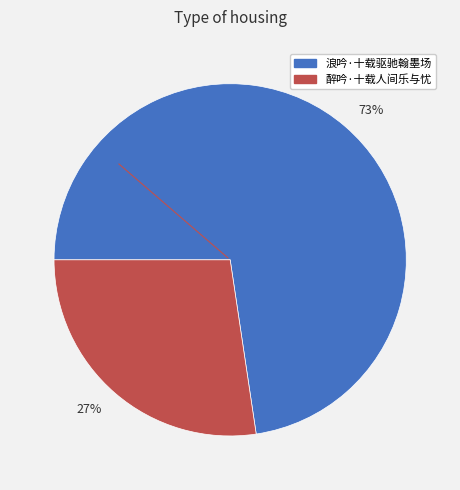

Combined, do 27% and 73% account for over 50%?

Yes